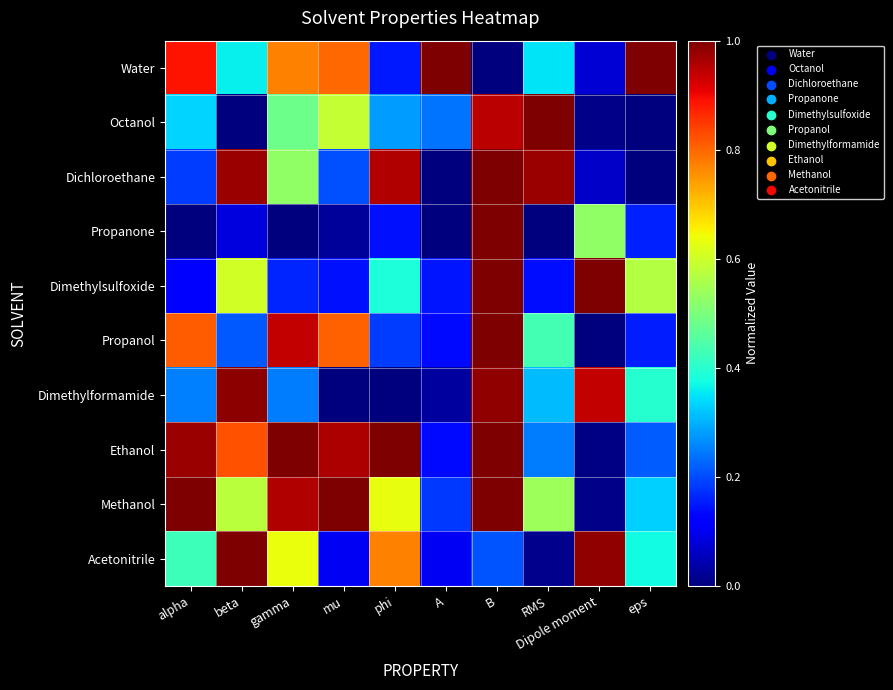

Reading left to right, extract all data points from this chart.

Water: alpha=0.9	beta=0.4	gamma=0.8	mu=0.8	phi=0.2	A=1.0	B=0.0	RMS=0.3	Dipole moment=0.1	eps=1.0
Octanol: alpha=0.3	beta=0.0	gamma=0.5	mu=0.6	phi=0.3	A=0.2	B=0.9	RMS=1.0	Dipole moment=0.0	eps=0.0
Dichloroethane: alpha=0.2	beta=1.0	gamma=0.5	mu=0.2	phi=1.0	A=0.0	B=1.0	RMS=1.0	Dipole moment=0.1	eps=0.0
Propanone: alpha=0.0	beta=0.1	gamma=0.0	mu=0.0	phi=0.1	A=0.0	B=1.0	RMS=0.0	Dipole moment=0.5	eps=0.2
Dimethylsulfoxide: alpha=0.1	beta=0.6	gamma=0.2	mu=0.1	phi=0.4	A=0.1	B=1.0	RMS=0.1	Dipole moment=1.0	eps=0.6
Propanol: alpha=0.8	beta=0.2	gamma=0.9	mu=0.8	phi=0.2	A=0.1	B=1.0	RMS=0.4	Dipole moment=0.0	eps=0.2
Dimethylformamide: alpha=0.3	beta=1.0	gamma=0.2	mu=0.0	phi=0.0	A=0.0	B=1.0	RMS=0.3	Dipole moment=0.9	eps=0.4
Ethanol: alpha=1.0	beta=0.8	gamma=1.0	mu=1.0	phi=1.0	A=0.1	B=1.0	RMS=0.2	Dipole moment=0.0	eps=0.2
Methanol: alpha=1.0	beta=0.6	gamma=1.0	mu=1.0	phi=0.6	A=0.2	B=1.0	RMS=0.5	Dipole moment=0.0	eps=0.3
Acetonitrile: alpha=0.4	beta=1.0	gamma=0.6	mu=0.1	phi=0.8	A=0.1	B=0.2	RMS=0.0	Dipole moment=1.0	eps=0.4